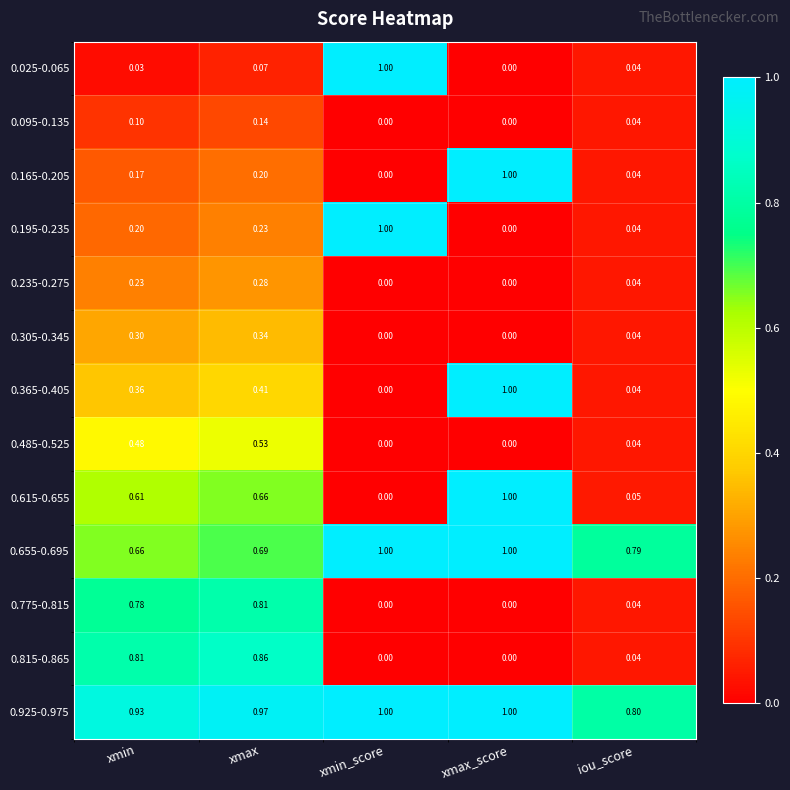

Which series has the largest total across all categories?

0.925-0.975